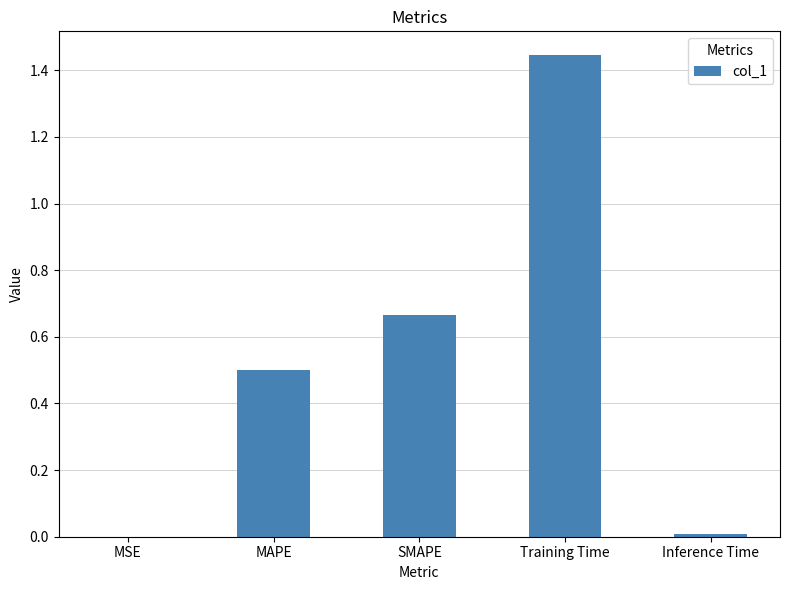

What is the sum of all values?

2.6